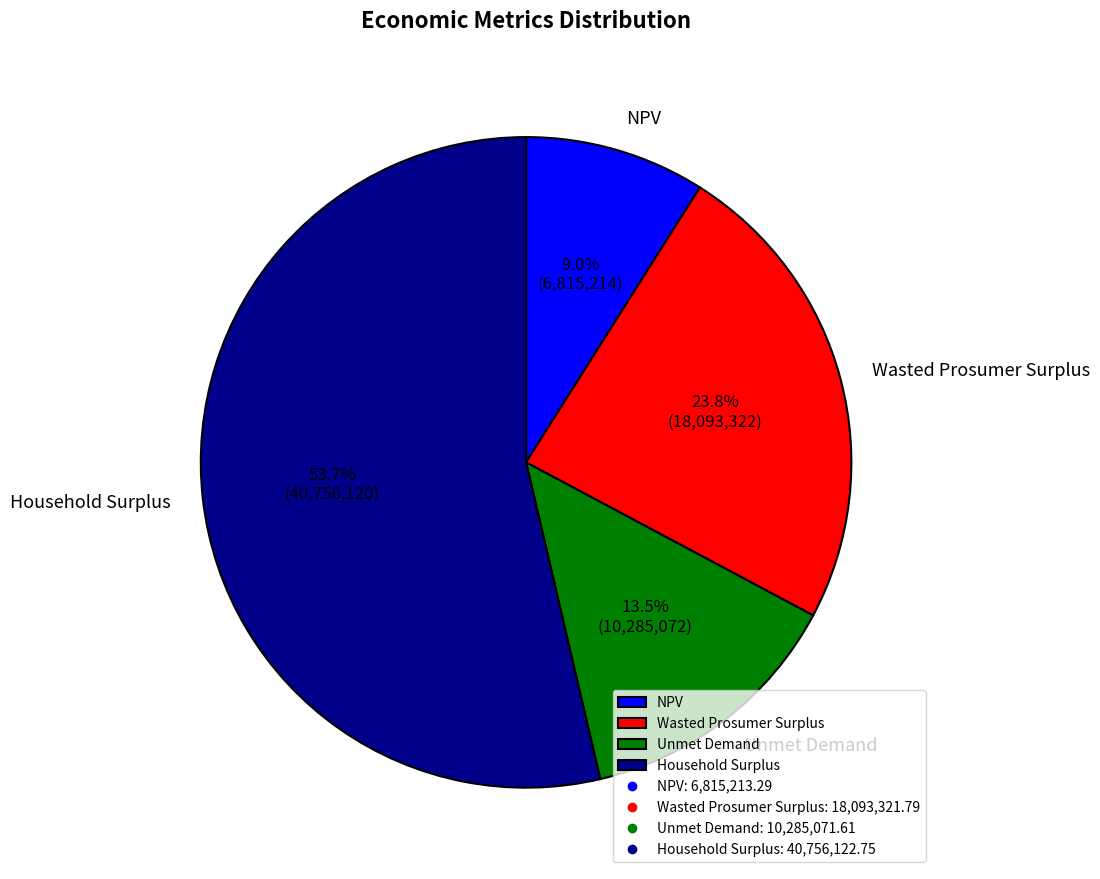

To the nearest percent, what is the average slice percentage?

25%